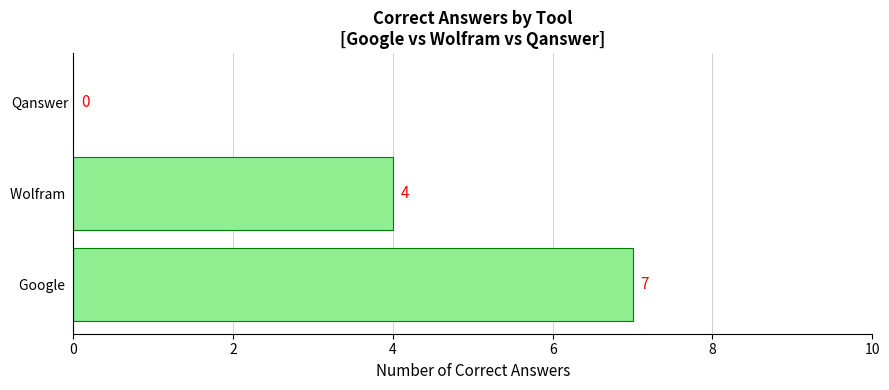

Reading top to bottom, list all the values displayed in this chart.

Qanswer=0	Wolfram =4	Google =7